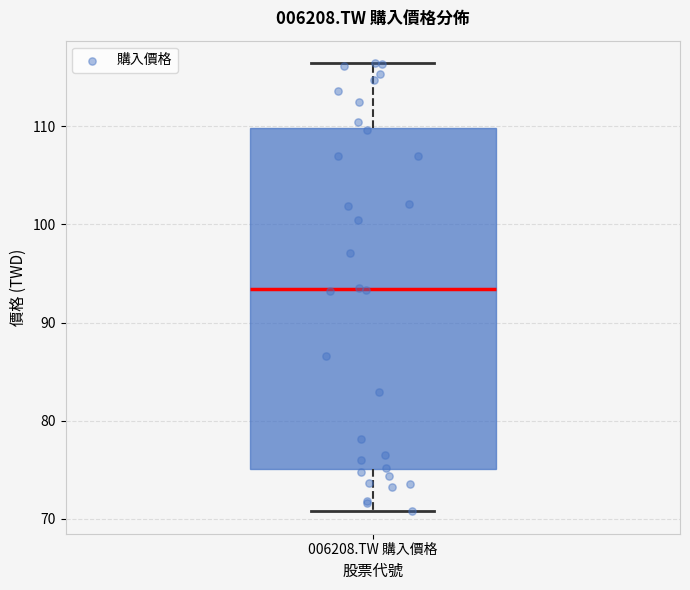

Read this box plot against the y-axis: the position of the median line, the range covered by the box, and the ends of both whiskers. The values are not printed on the chart, so give them approximately, as read against the axis.

median 93, box 75 to 110, whiskers 71 to 116